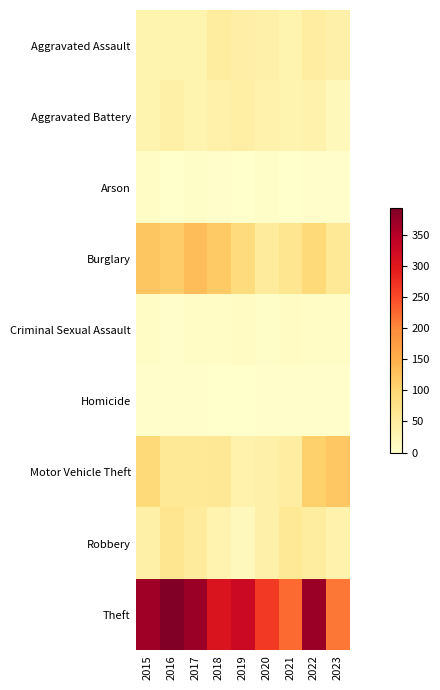

Reading left to right, what are all the values shown in this chart?

Aggravated Assault: 2015=32	2016=32	2017=32	2018=50	2019=43	2020=39	2021=32	2022=47	2023=39
Aggravated Battery: 2015=31	2016=41	2017=32	2018=37	2019=44	2020=35	2021=31	2022=36	2023=20
Arson: 2015=9	2016=1	2017=5	2018=2	2019=1	2020=6	2021=0	2022=2	2023=3
Burglary: 2015=123	2016=113	2017=133	2018=117	2019=92	2020=55	2021=67	2022=94	2023=60
Criminal Sexual Assault: 2015=9	2016=3	2017=7	2018=9	2019=11	2020=6	2021=10	2022=7	2023=7
Homicide: 2015=3	2016=2	2017=2	2018=0	2019=0	2020=4	2021=2	2022=2	2023=2
Motor Vehicle Theft: 2015=96	2016=59	2017=59	2018=63	2019=35	2020=40	2021=49	2022=109	2023=121
Robbery: 2015=41	2016=69	2017=55	2018=33	2019=17	2020=40	2021=59	2022=50	2023=35
Theft: 2015=369	2016=394	2017=372	2018=305	2019=325	2020=266	2021=224	2022=371	2023=215